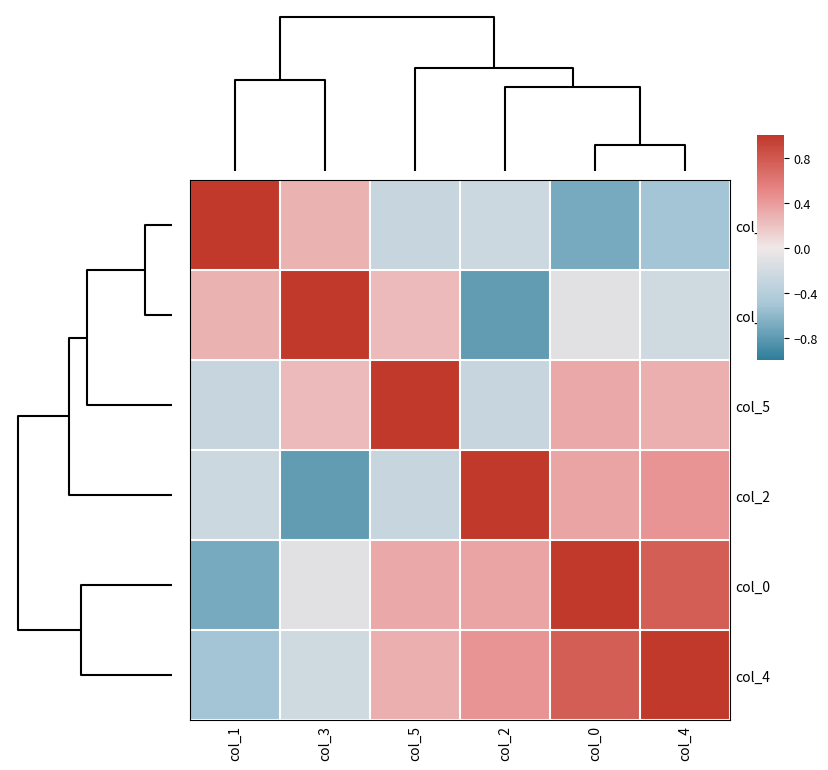

Between col_3 and col_4, which is larger?

col_3